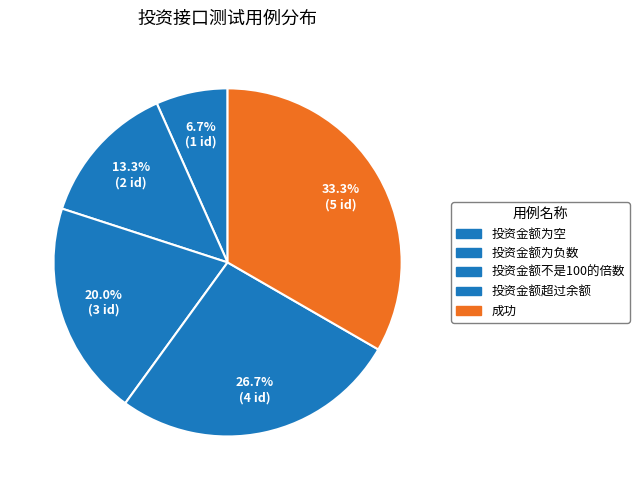

Count the number of slices in the pie.

5